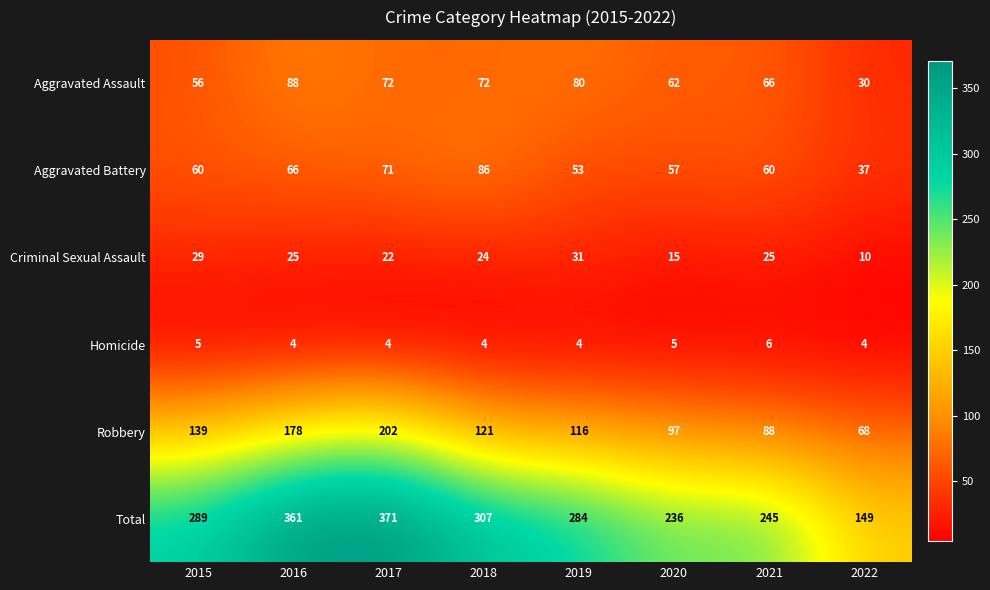

What is the approximate value of Criminal Sexual Assault at 2022, to the nearest 10?

10